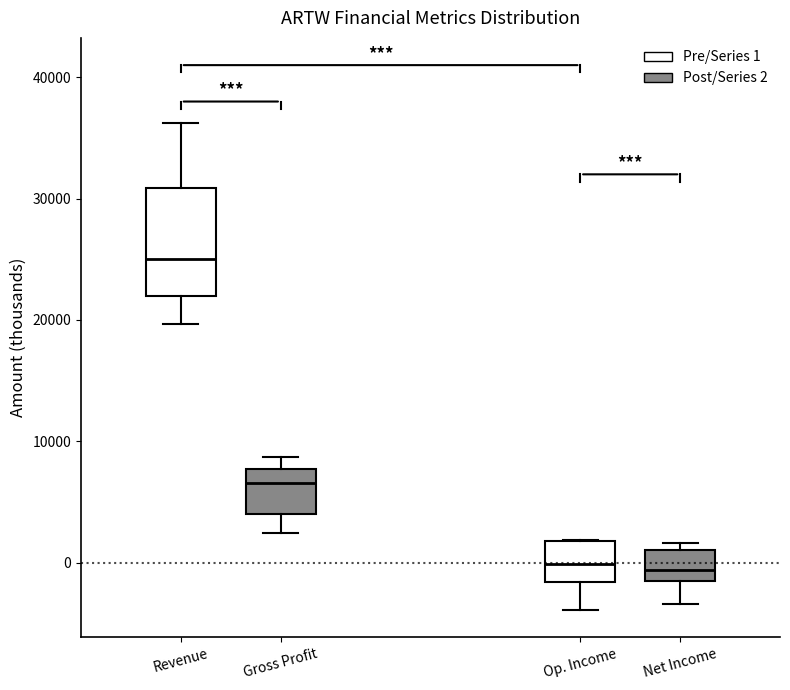

Comparing the boxes themselves (not the whiskers), which one is the tallest?

Revenue